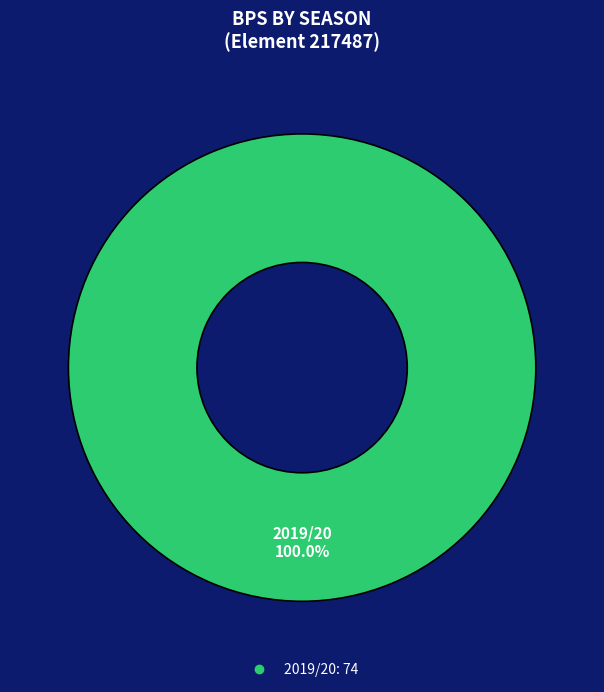

How many slices are in this pie chart?

1